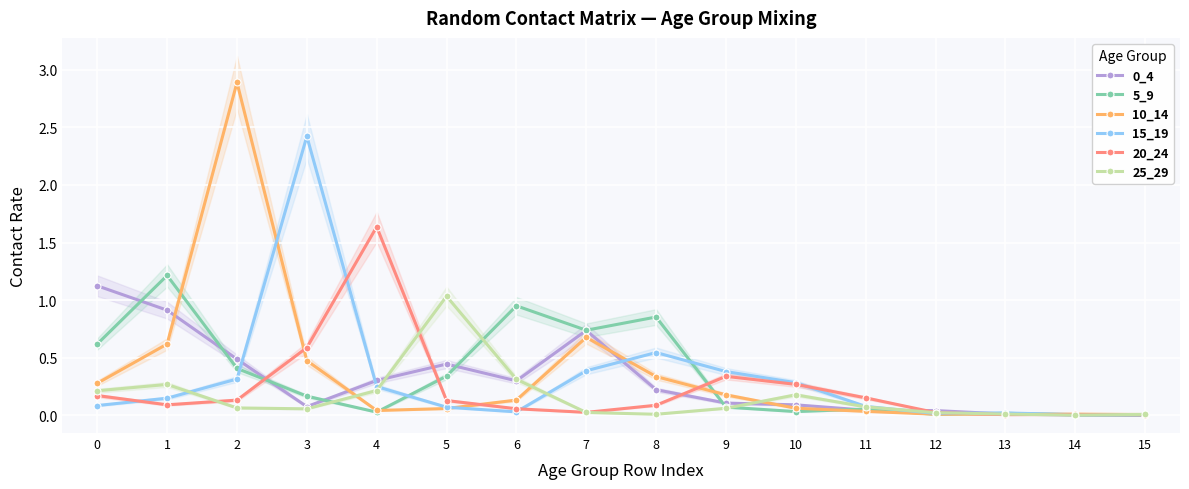

At which category does 0_4 reach its first local peak?

5